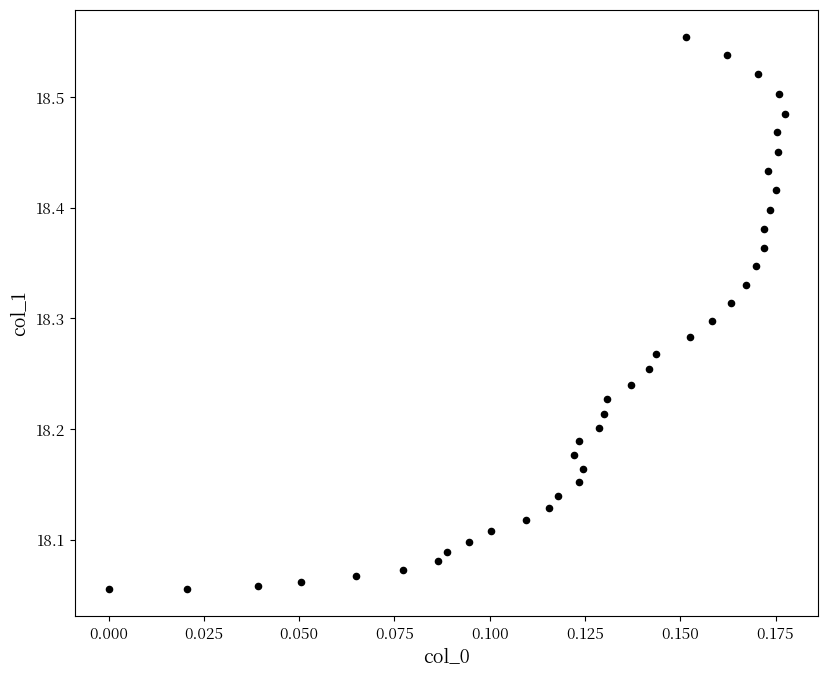

How many data points are displayed?

40